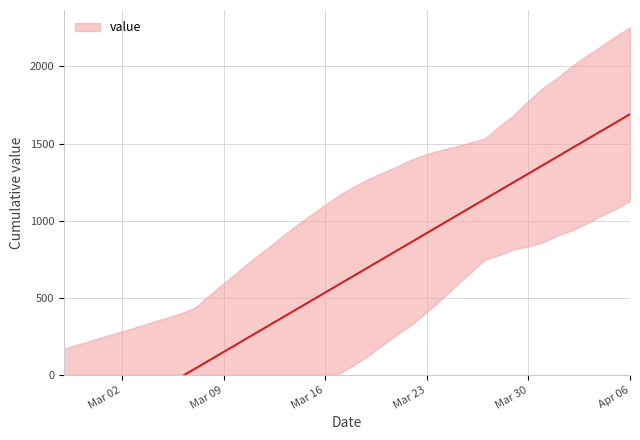

What is the value of the 13th point from the left?

53